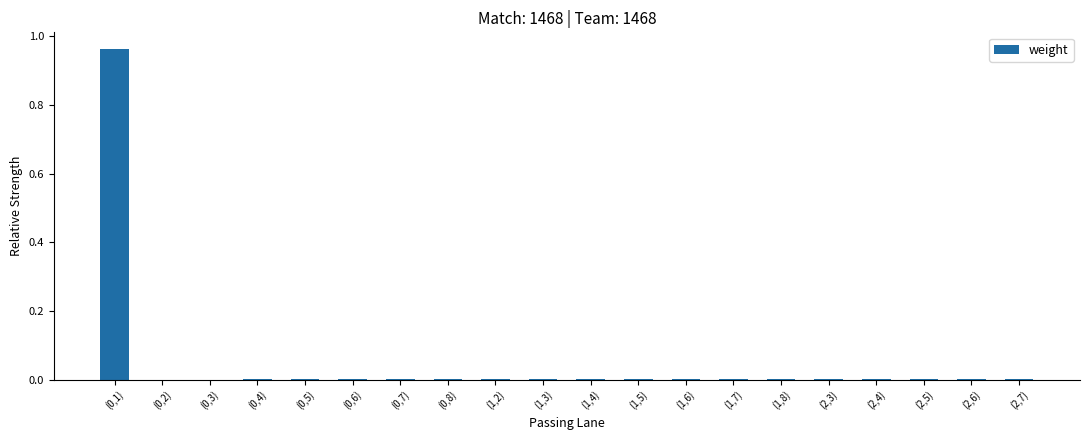

Are the bars horizontal?

No